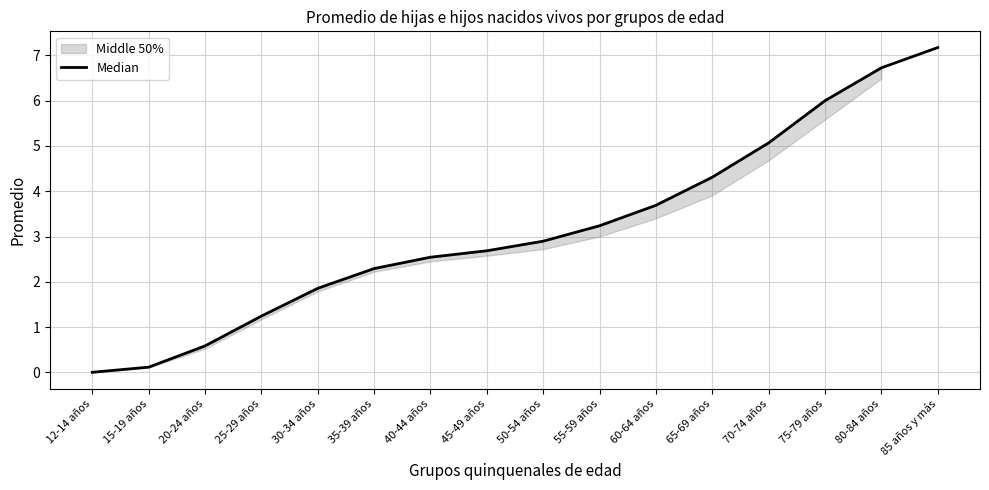

How many data points are less than 2?

5